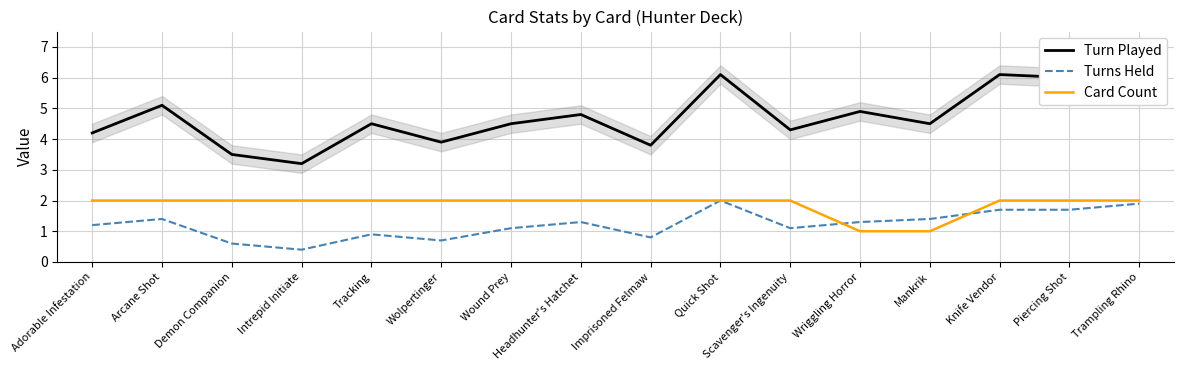

True or false: Turn Played has a value of 1.3 at Scavenger's Ingenuity.

False